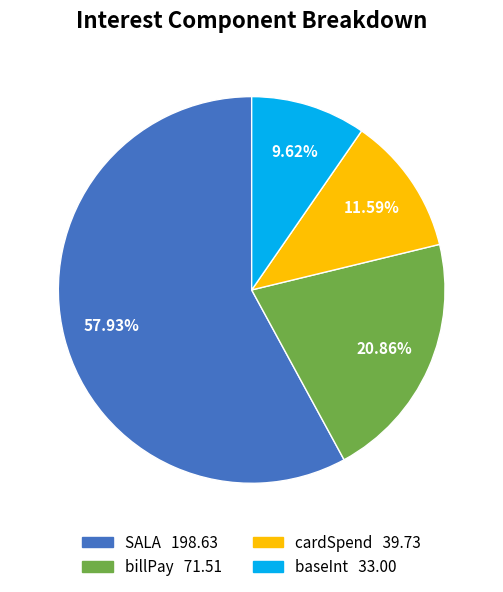

What percentage is the SALA slice, to the nearest percent?

58%